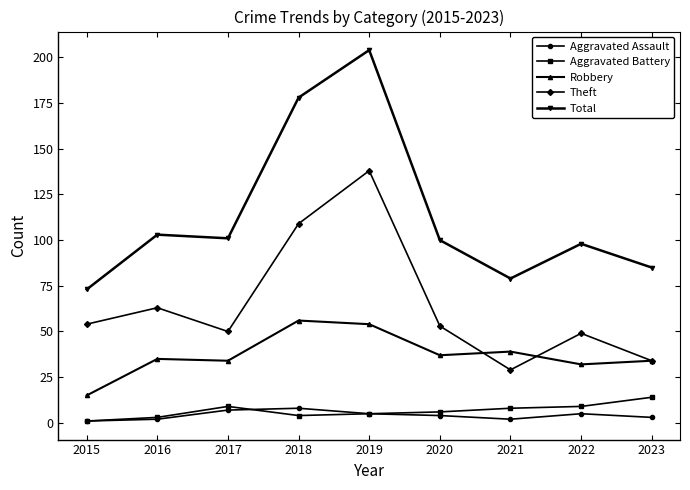

What is the difference between the highest and lowest values at 2018?

174